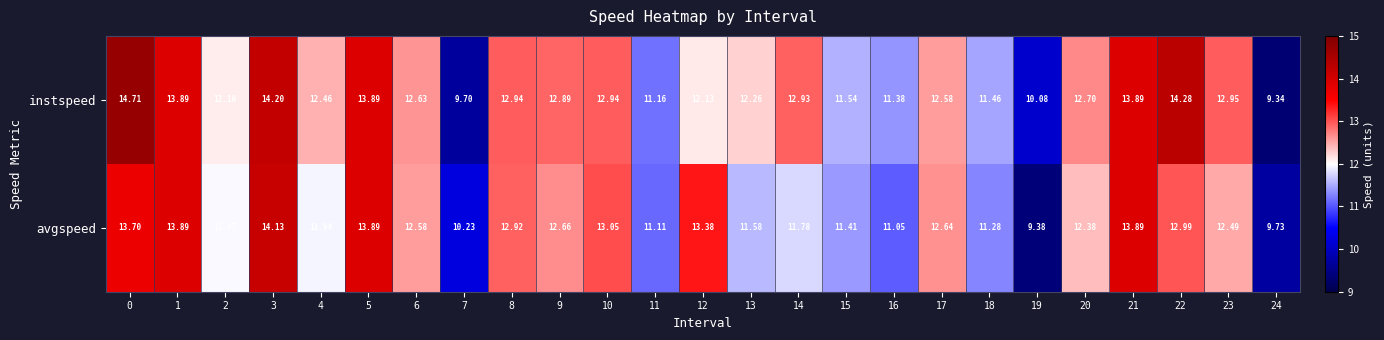

Is the value of avgspeed at 18 greater than the value of instspeed at 5?

No